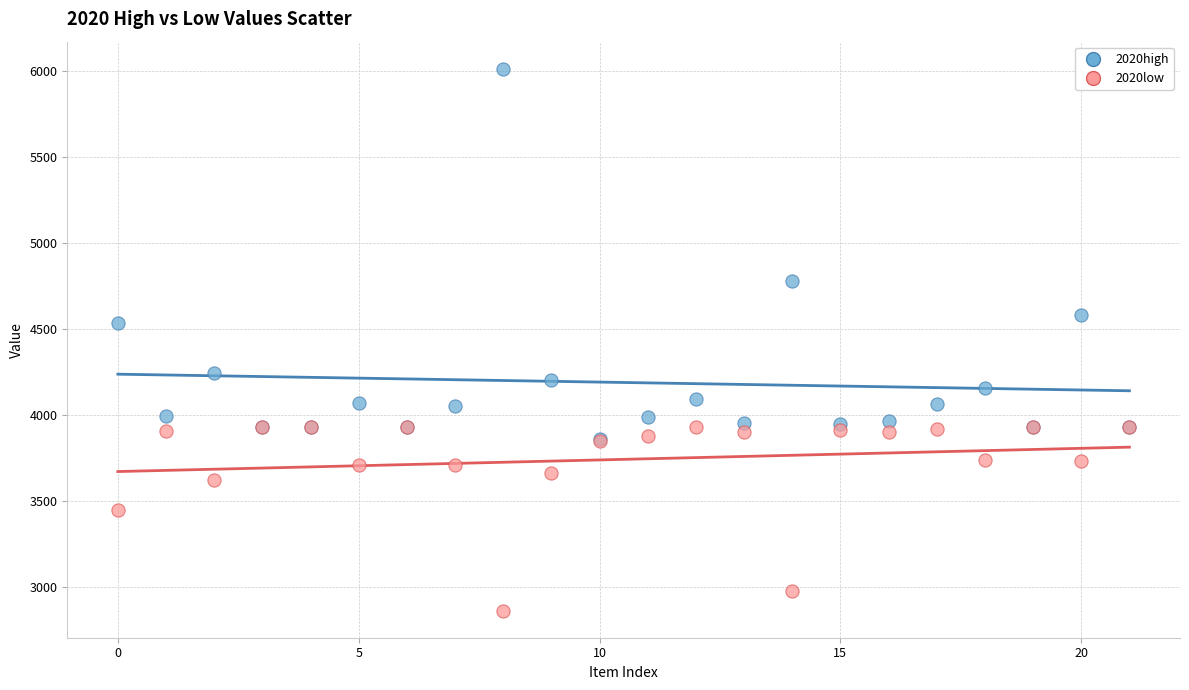

In the 2020high series, what Y value is closest to 4936?

4781.5